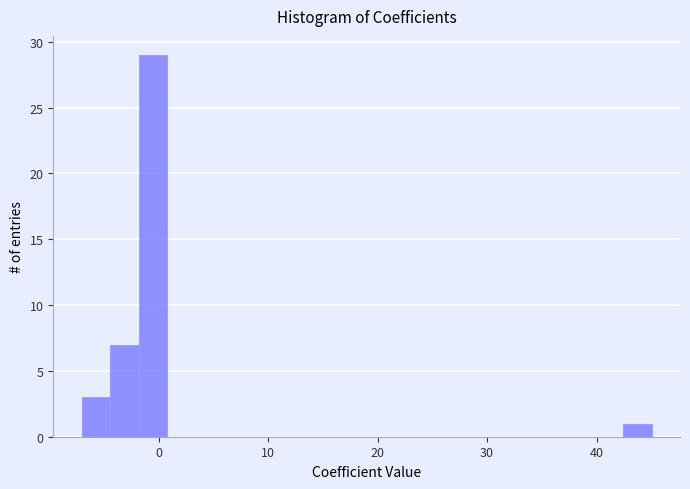

Read against the x-axis, roughly where is the centre of the tallest bar?

-1